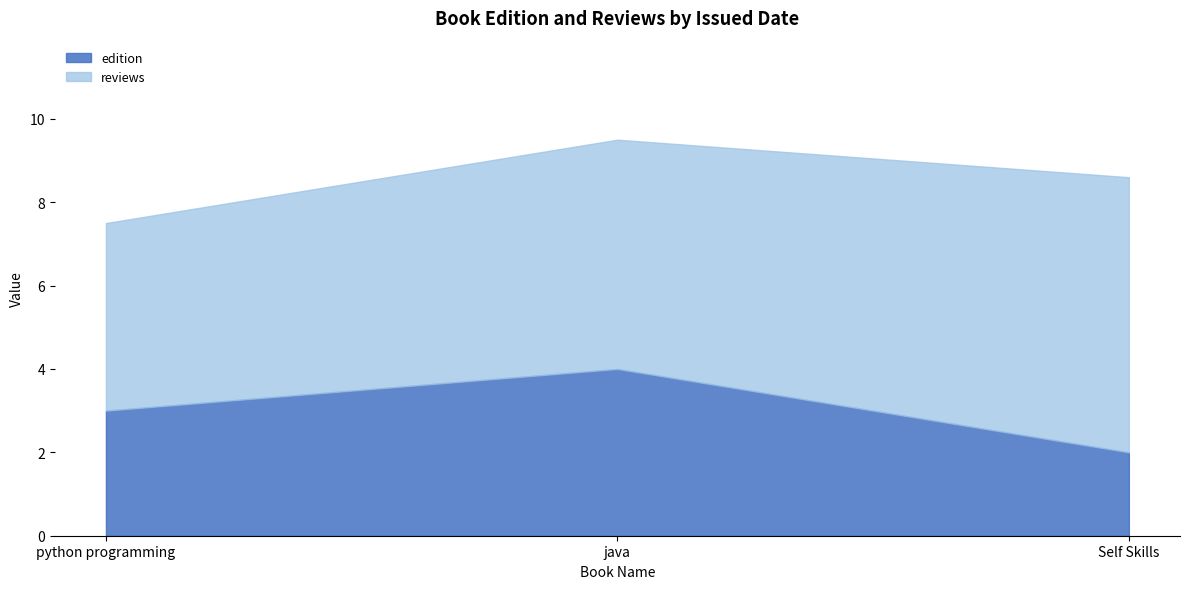

What is the total value across all series at Self Skills?

8.6